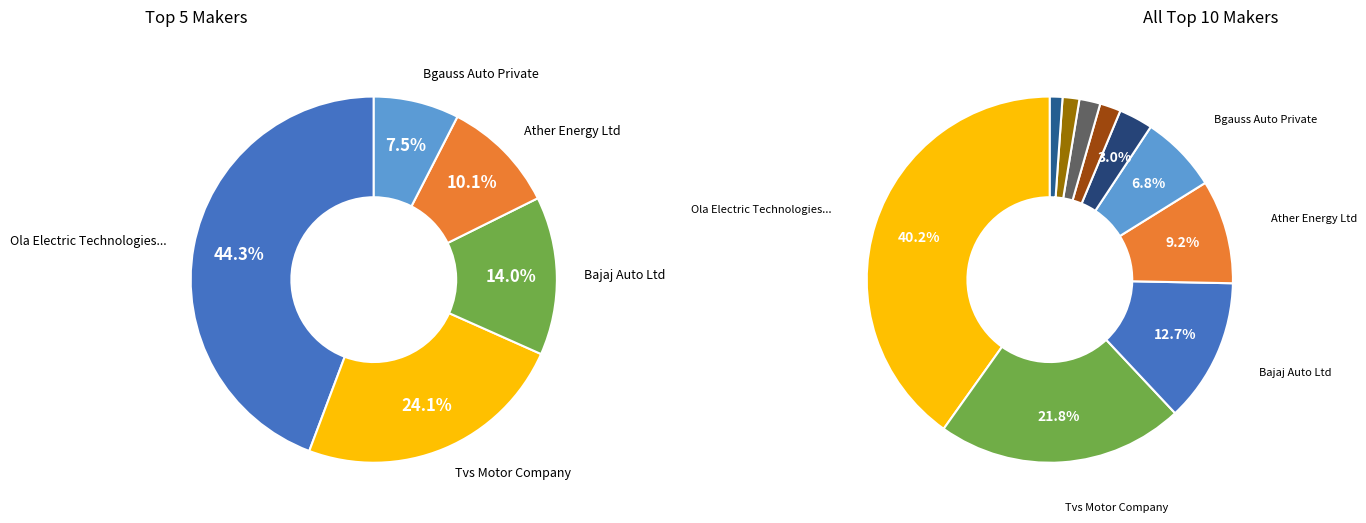

Does ATHER ENERGY LTD represent more than half of the total?

No